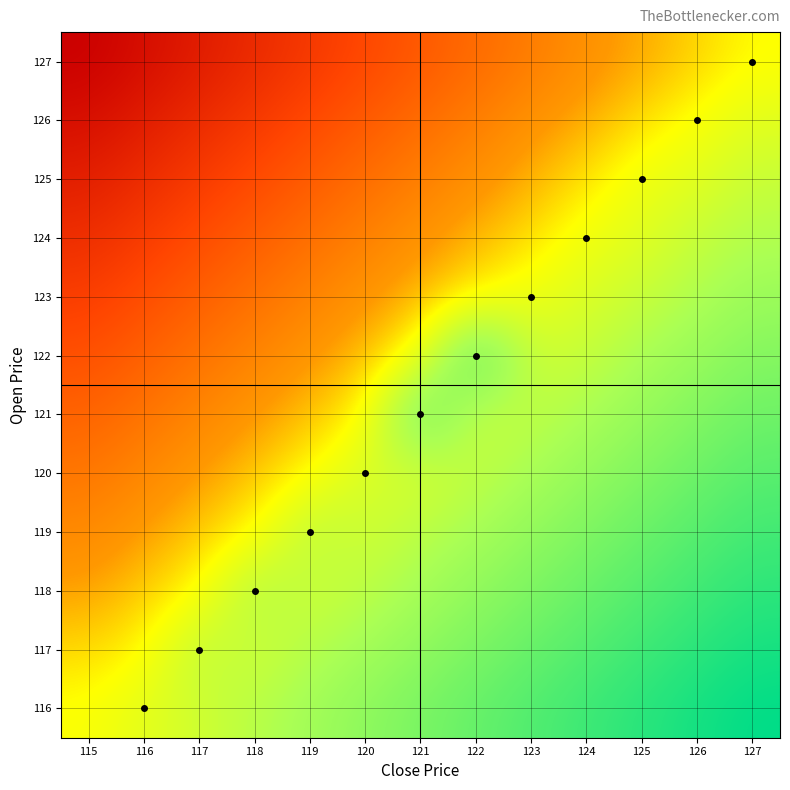

At how many categories does at least one series exceed 0?

13